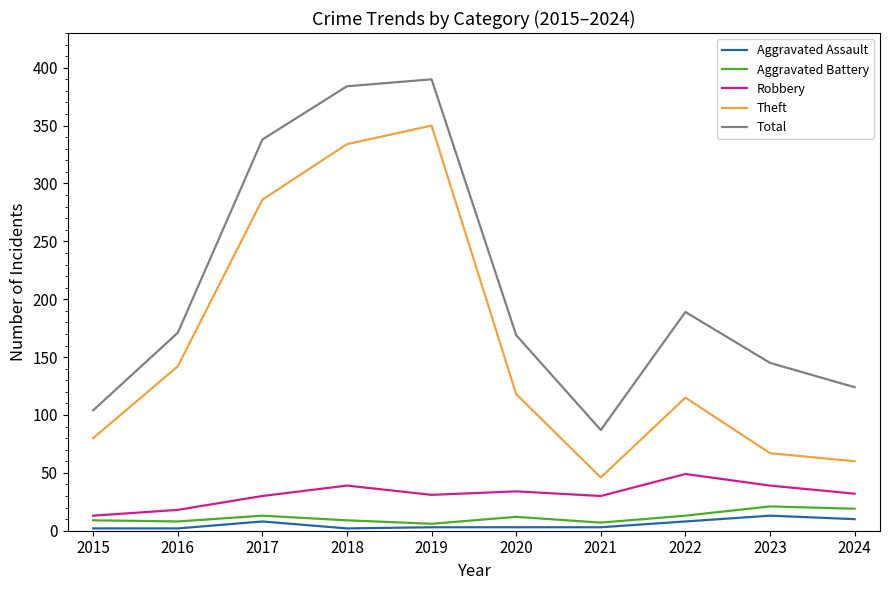

At which label does Robbery reach its peak?

2022